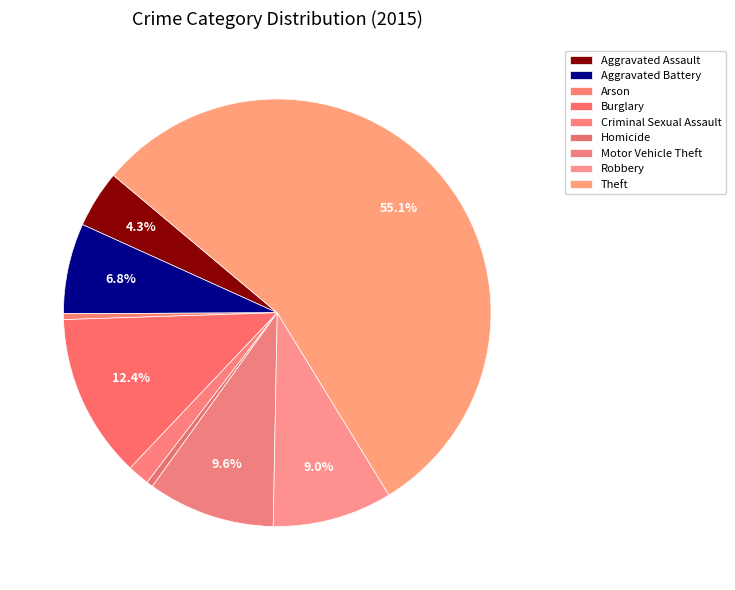

How many slices are in this pie chart?

9